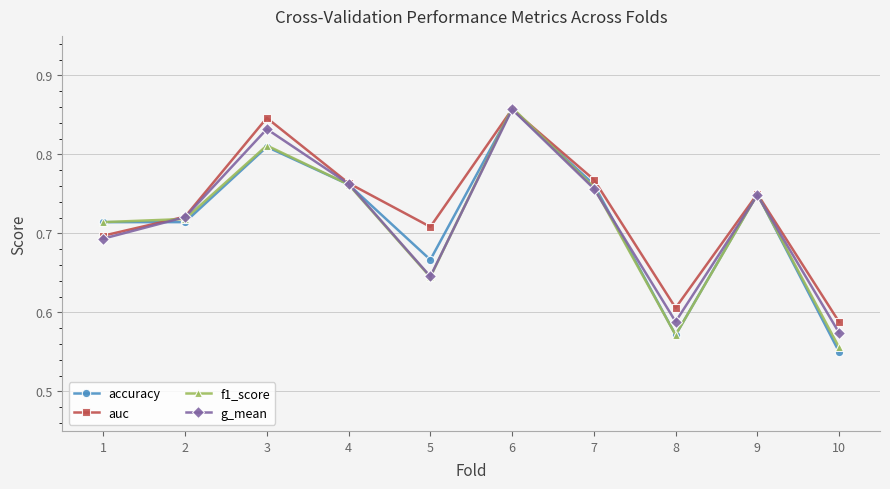

Count the auc values in the range 0 to 1.

10